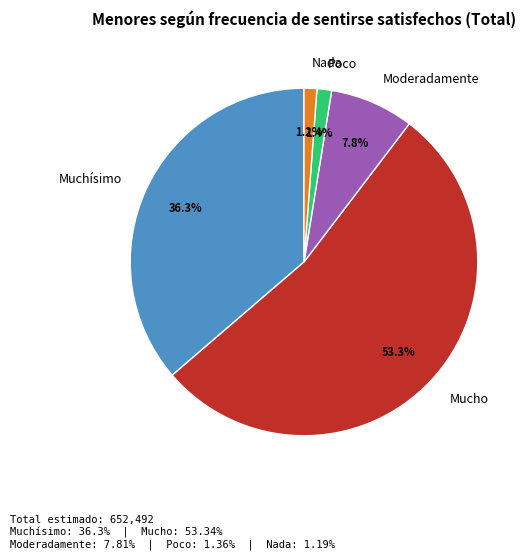

How many slices are in this pie chart?

5